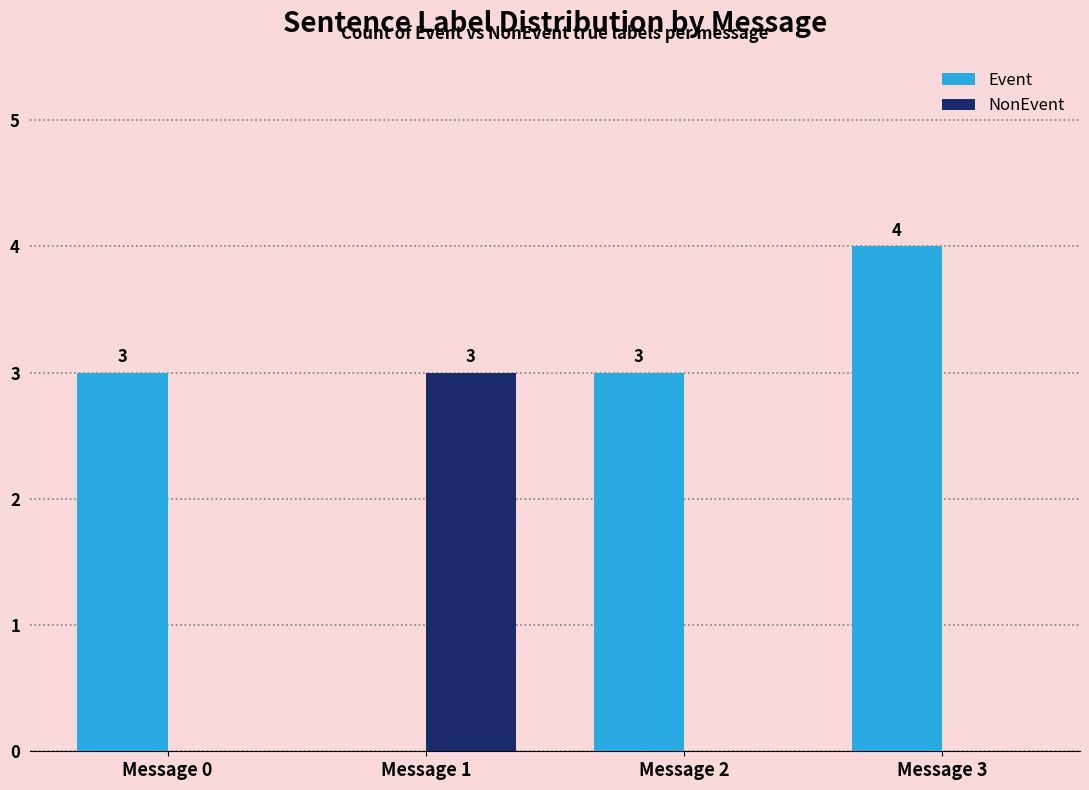

True or false: NonEvent has a value of 0 at Message 2.

True